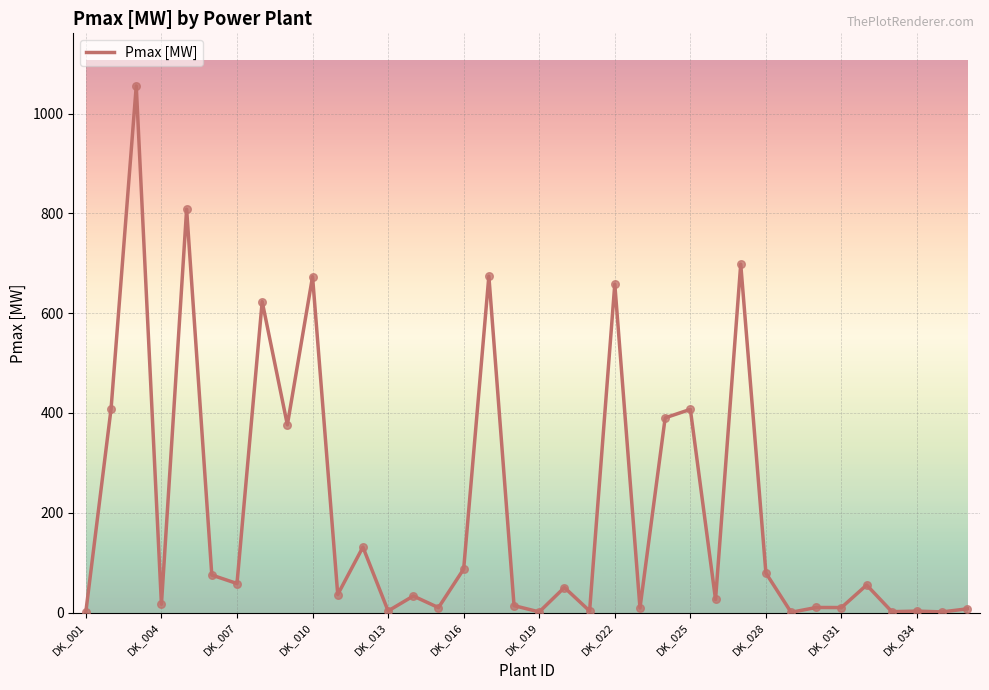

What is the greatest value displayed?

1055.2